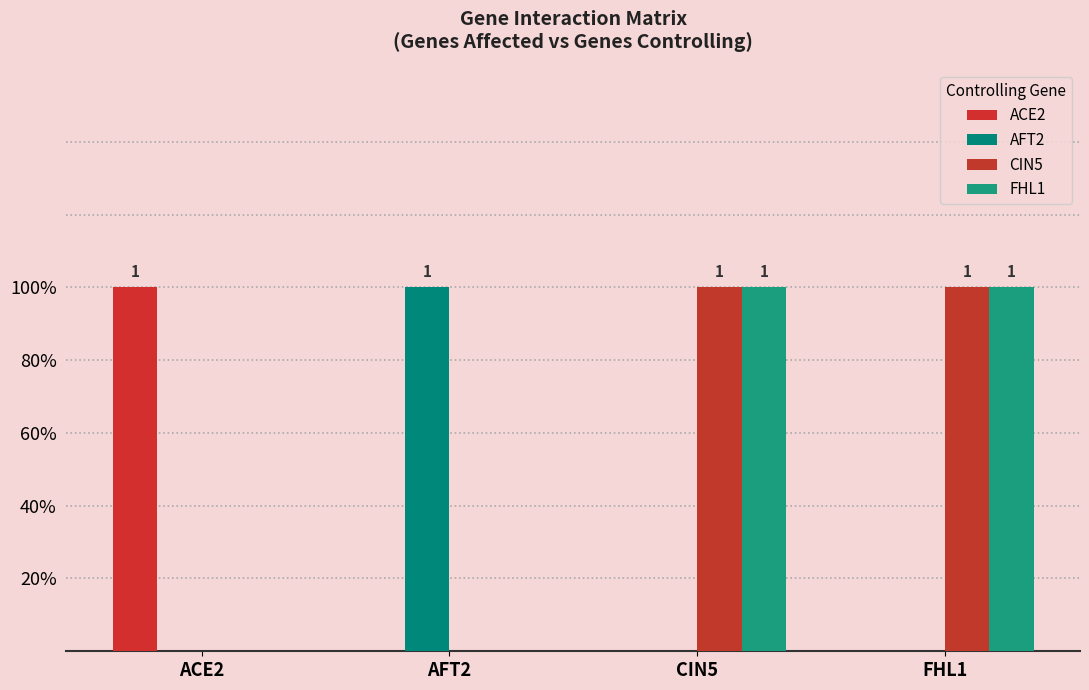

What is the label of the 2nd bar from the right?

CIN5